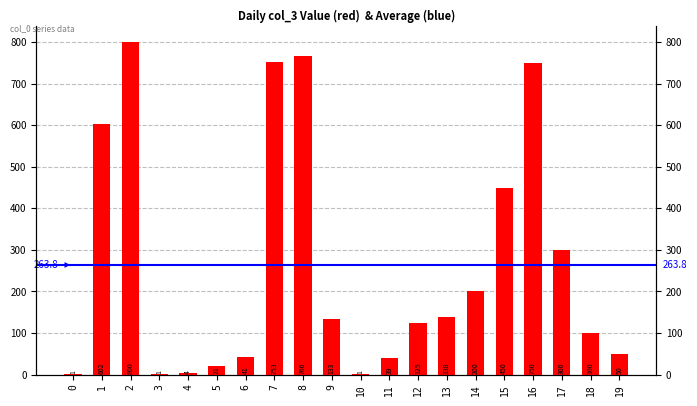

Rank the categories by value from lowest to highest.

0, 3, 10, 4, 5, 11, 6, 19, 18, 12, 9, 13, 14, 17, 15, 1, 16, 7, 8, 2